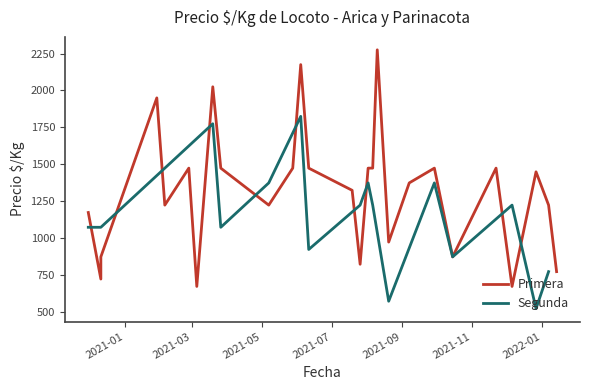

What is the lowest value of the Segunda series?

525